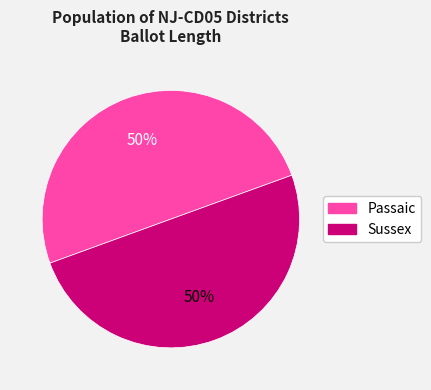

Is it true that Passaic is 42% of the pie?

False